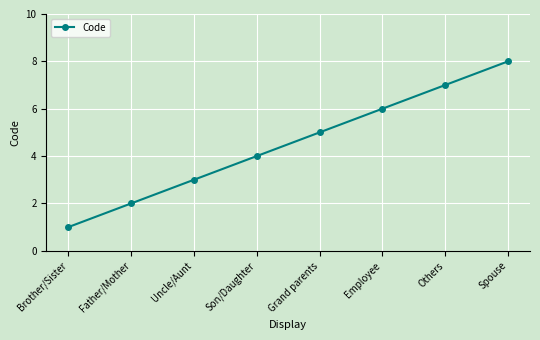

Reading right to left, what are all the values shown in this chart?

Spouse=8	Others=7	Employee=6	Grand parents=5	Son/Daughter=4	Uncle/Aunt=3	Father/Mother=2	Brother/Sister=1